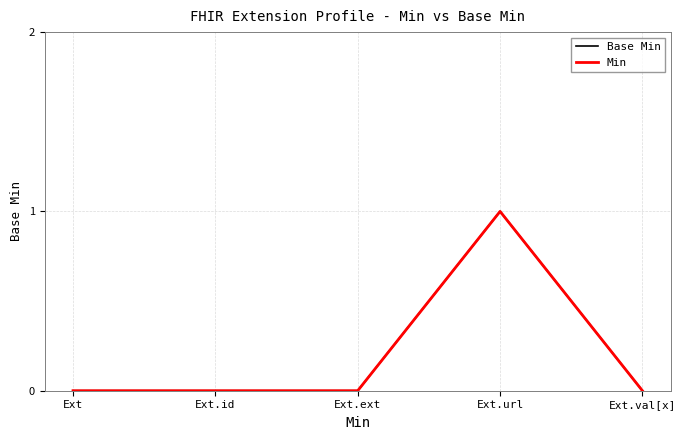

Does the chart have visible grid lines?

Yes